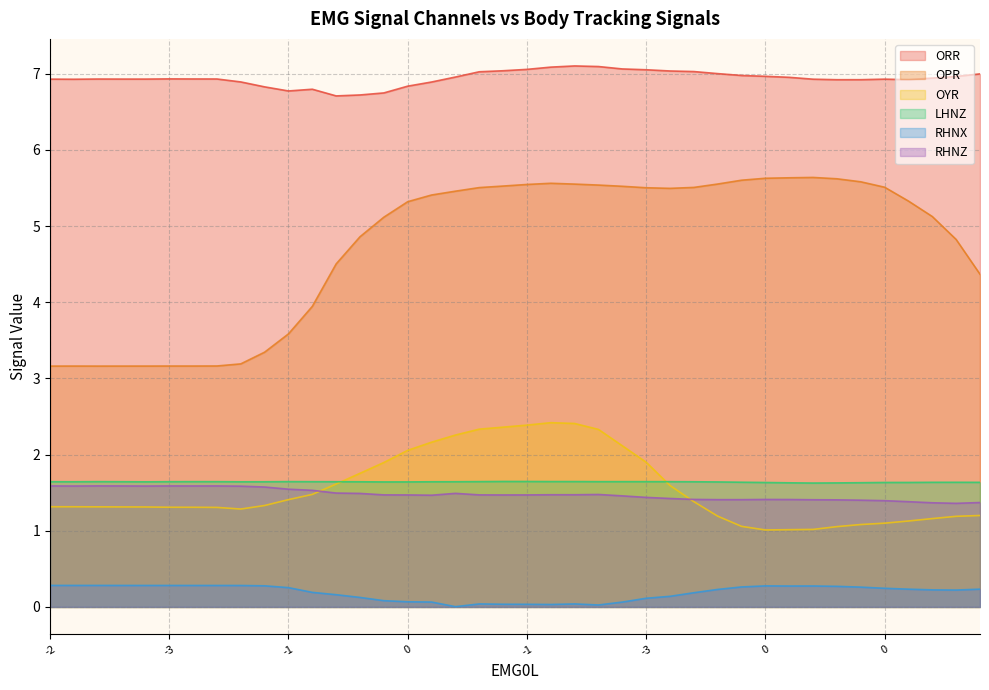

What is the difference between the highest and lowest values at 16?

6.8